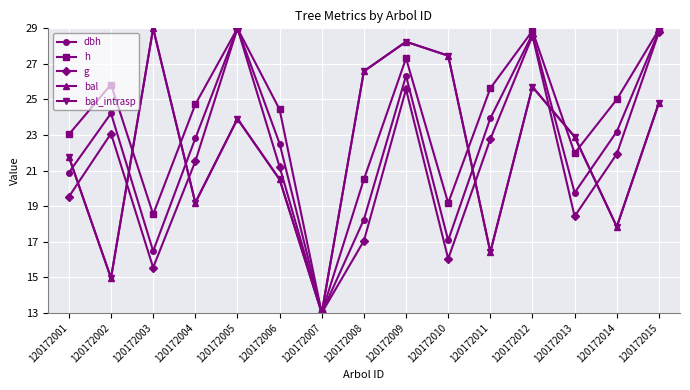

List the series in order of their peak value, lowest first.

dbh, h, g, bal, bal_intrasp